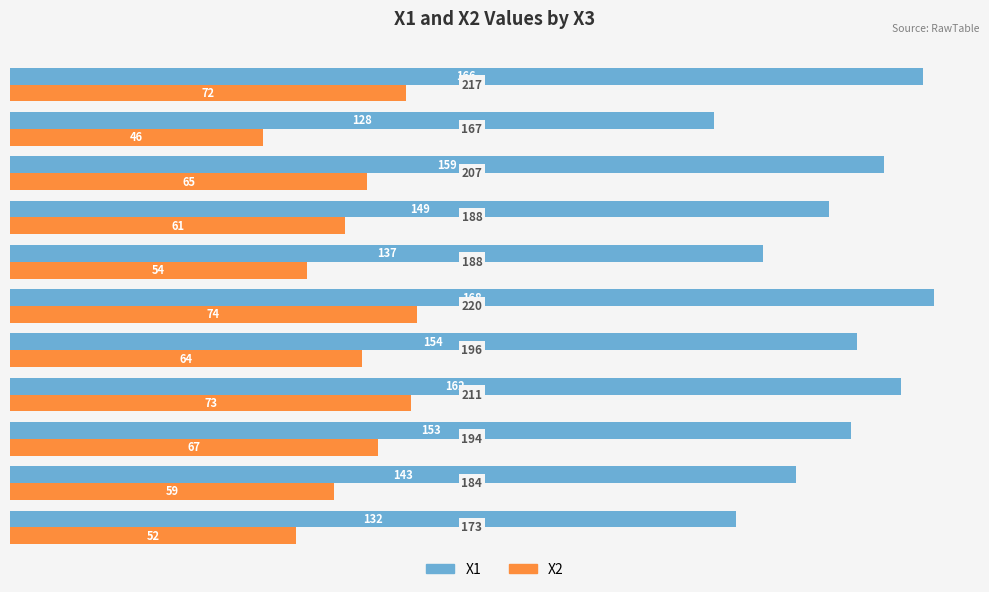

What is the lowest value of the X2 series?

46